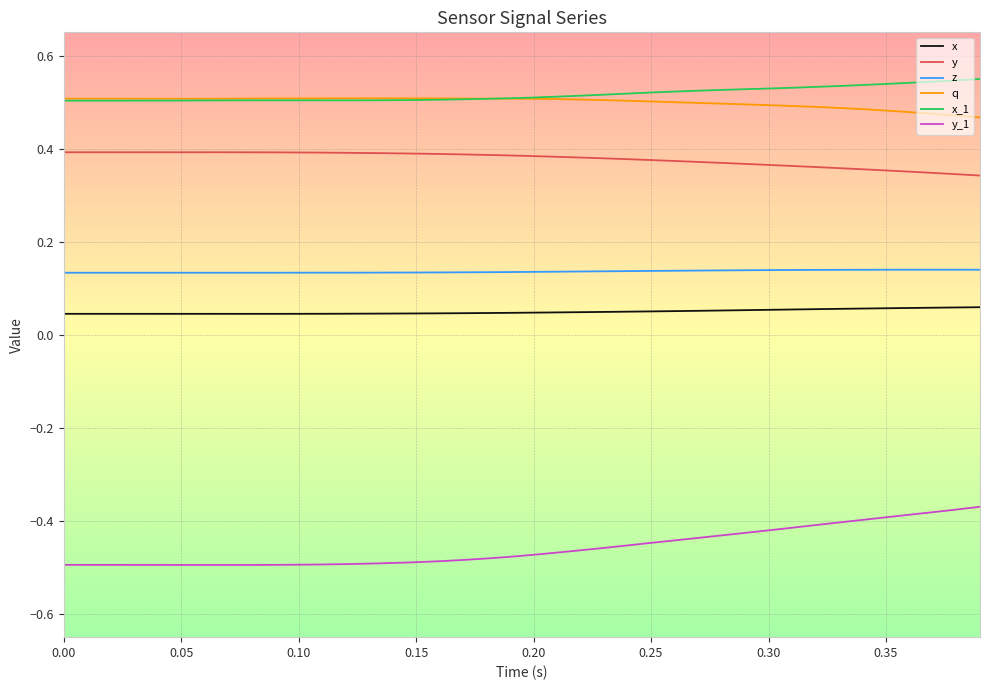

True or false: y_1 and y intersect in this chart.

False